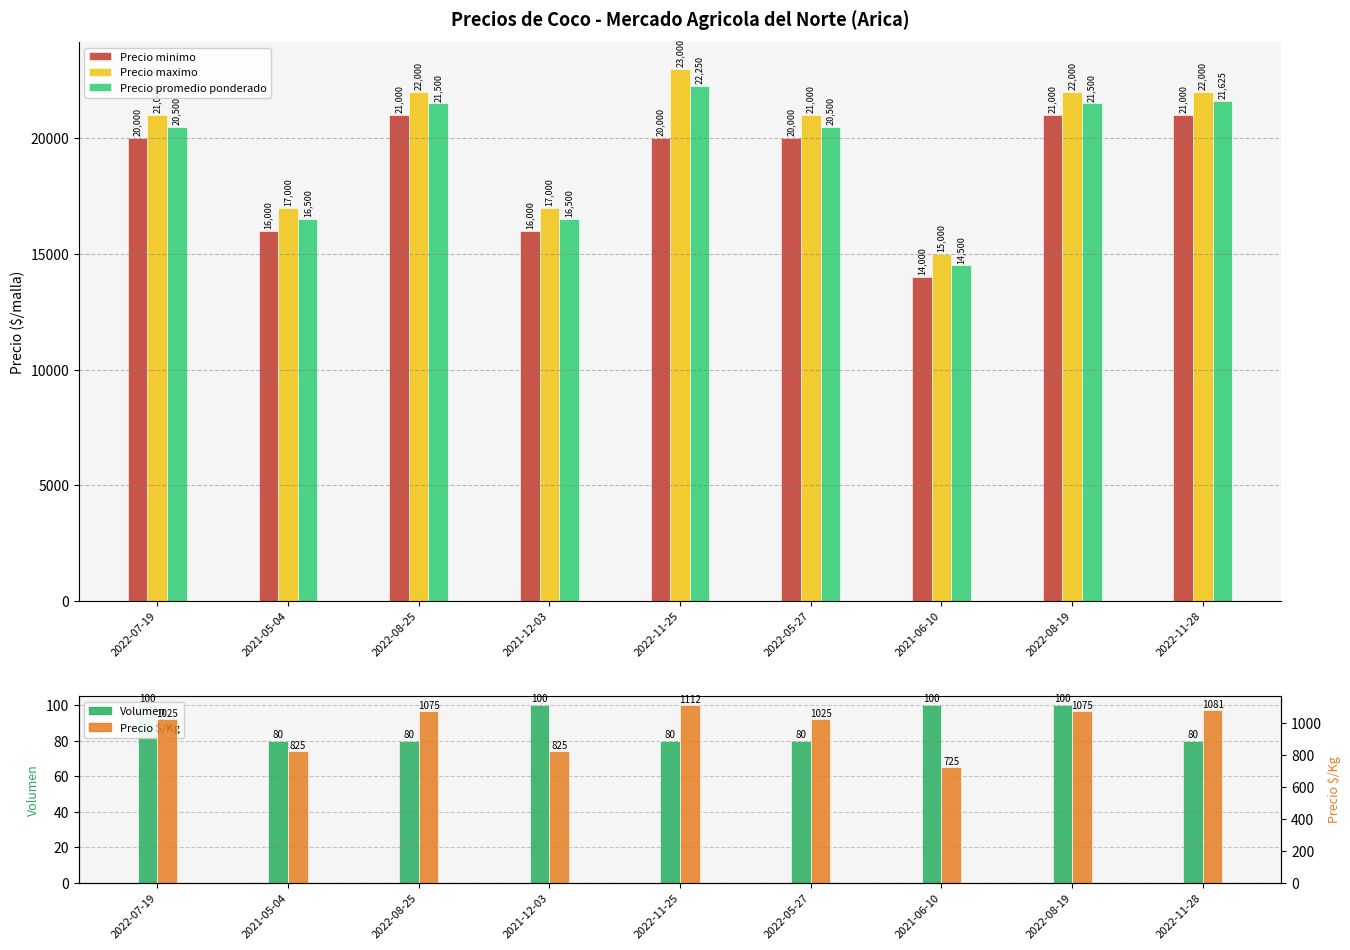

How many groups of bars are there?

9